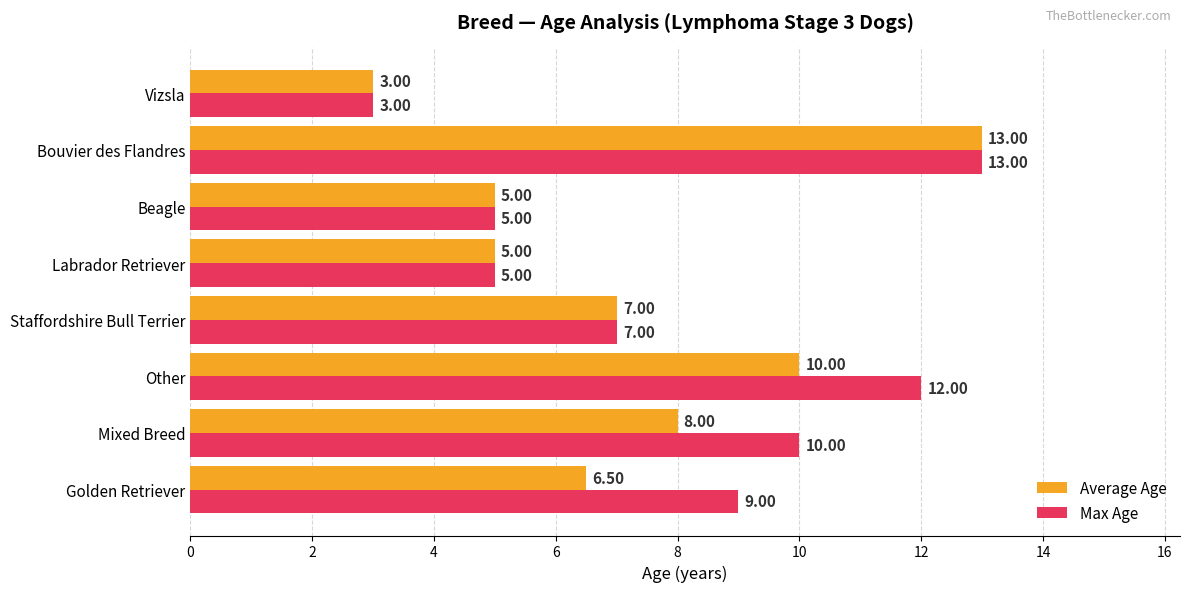

At which label is Average Age closest to 8?

Mixed Breed